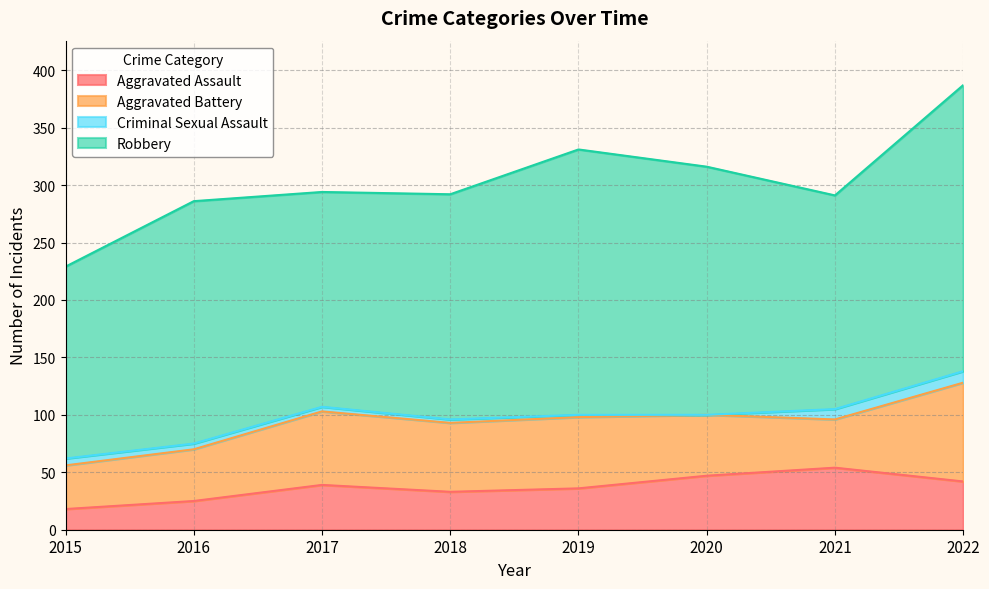

Which series has the largest range (max minus min)?

Robbery